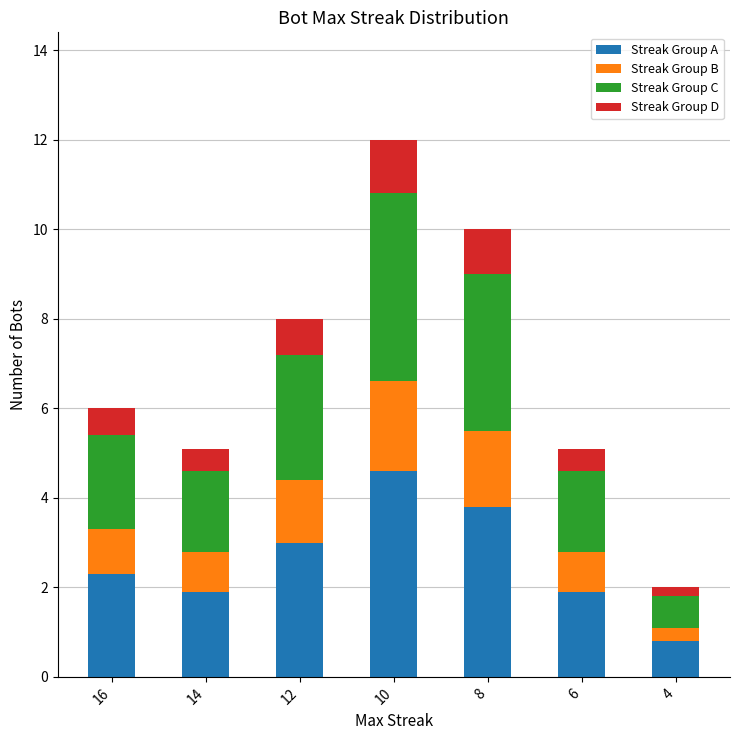

The value of Streak Group A at 4 is 0.8. True or false?

True